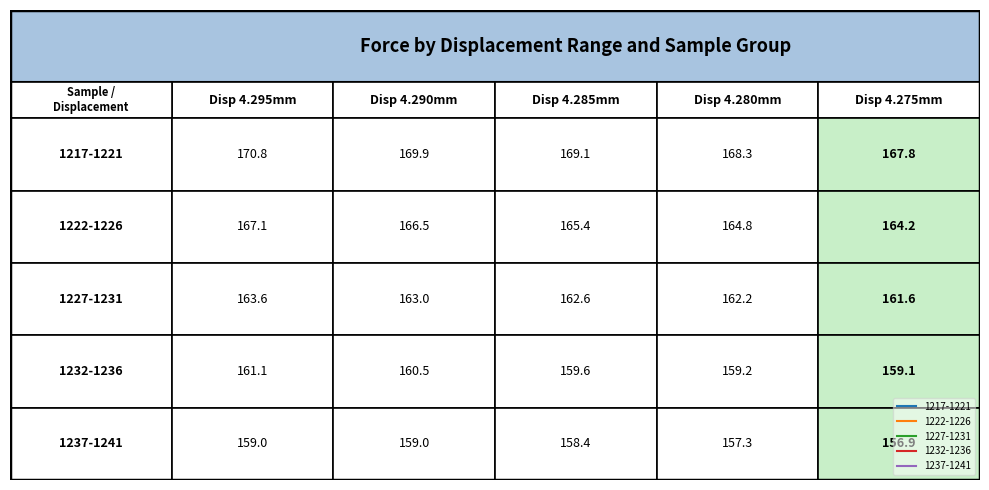

Is the value of 1217-1221 at 0 greater than the value of 1237-1241 at 0?

Yes